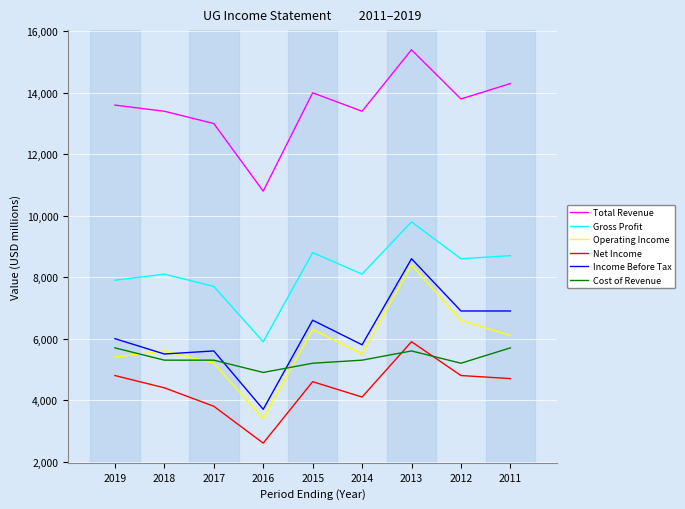

What is the difference between the maximum and minimum values in the Cost of Revenue series?

800